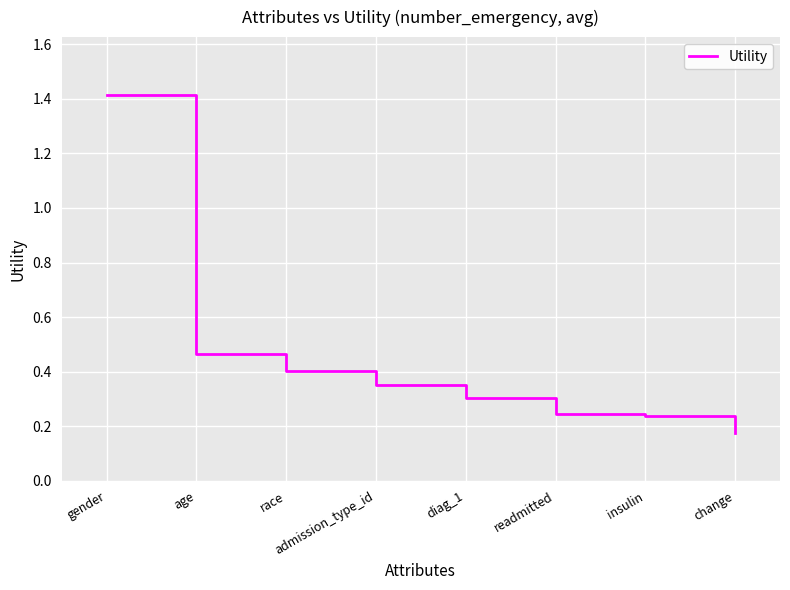

Count the values in the range 0 to 1.

7